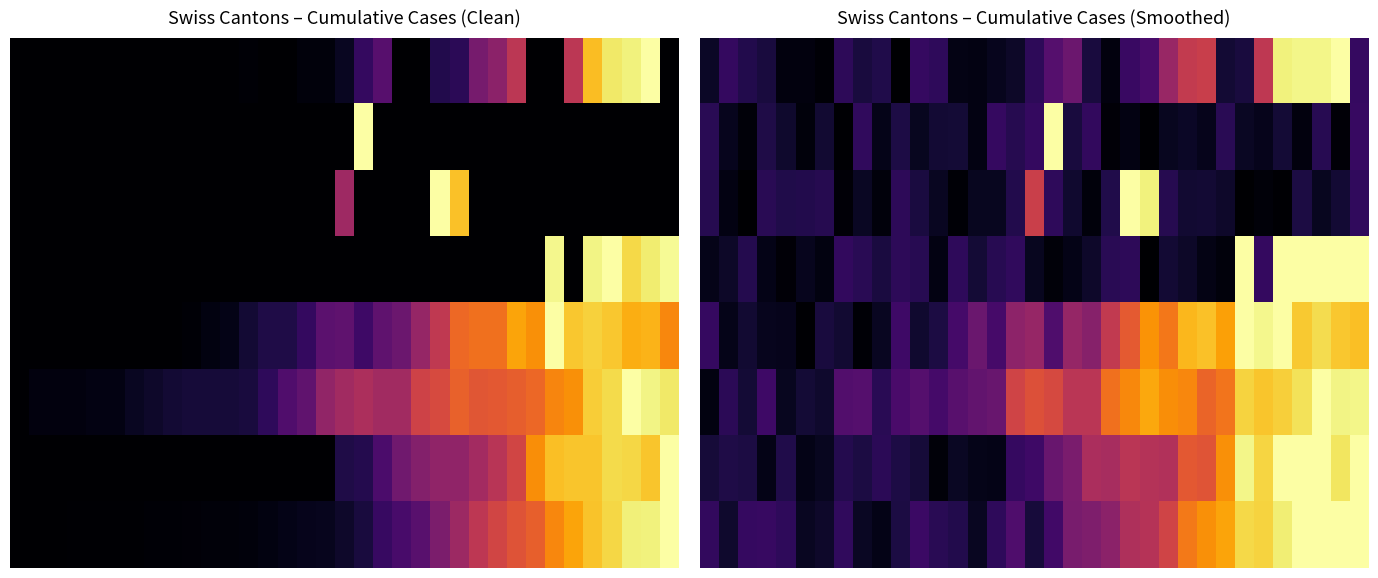

What is the total value across all series at 7?

1.0